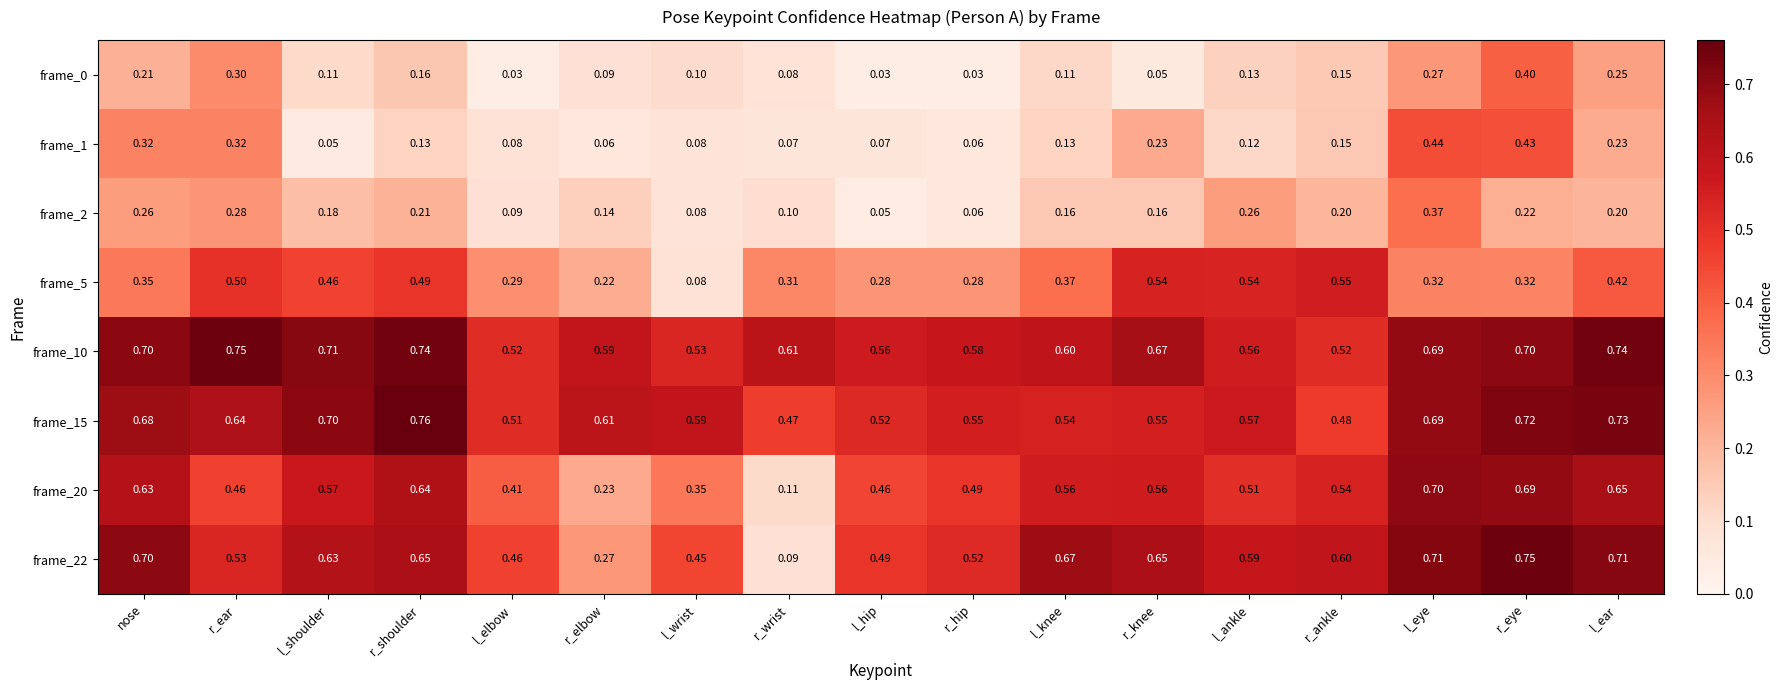

At which category is the sum across all series the highest?

r_eye